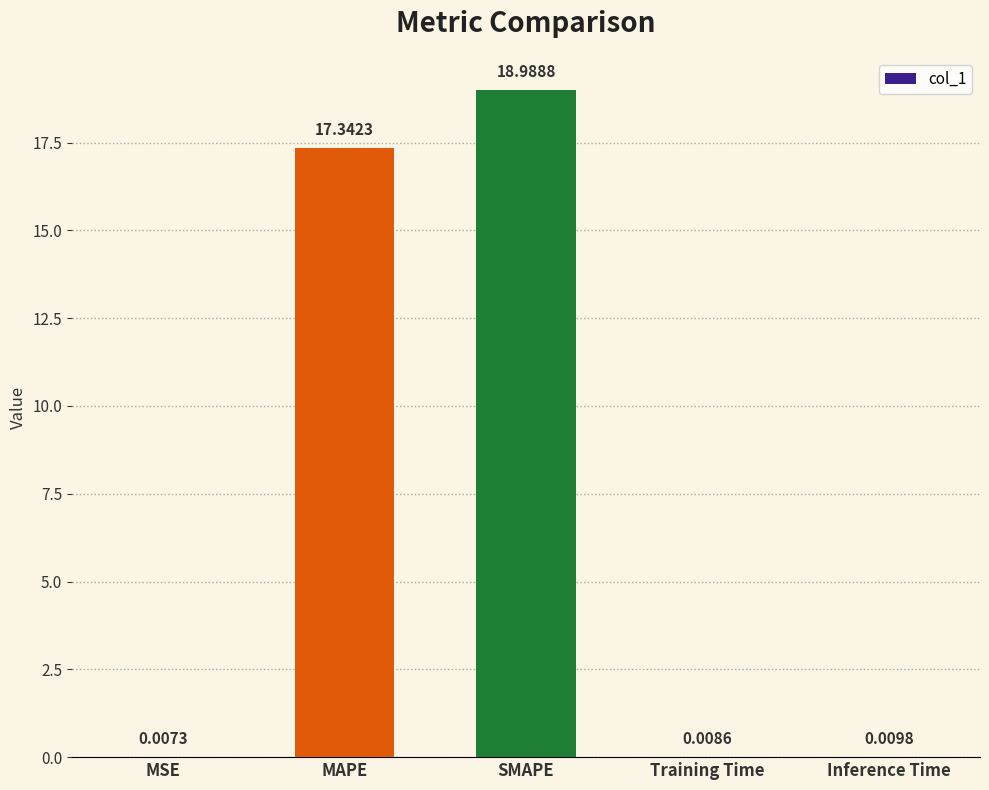

Which category has the highest value across all series?

SMAPE